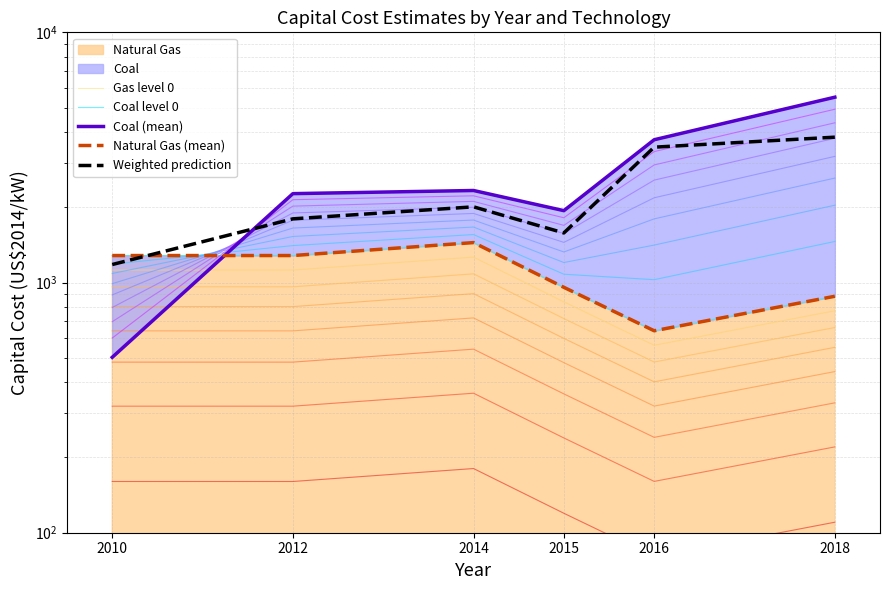

True or false: Coal level 0 has more than 2 points higher than both neighbors.

False